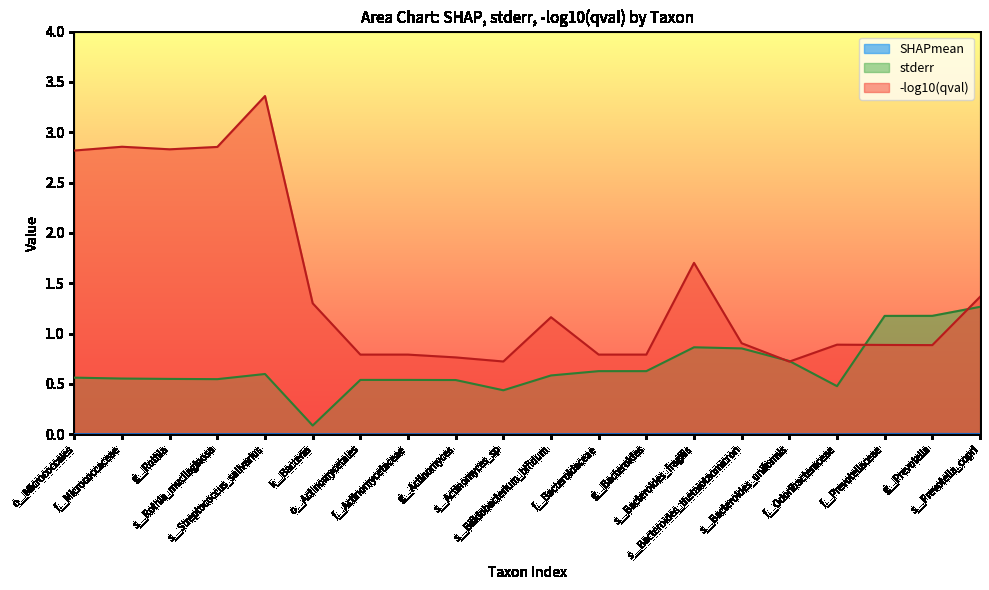

List the series in order of their peak value, highest first.

-log10(qval), stderr, SHAPmean